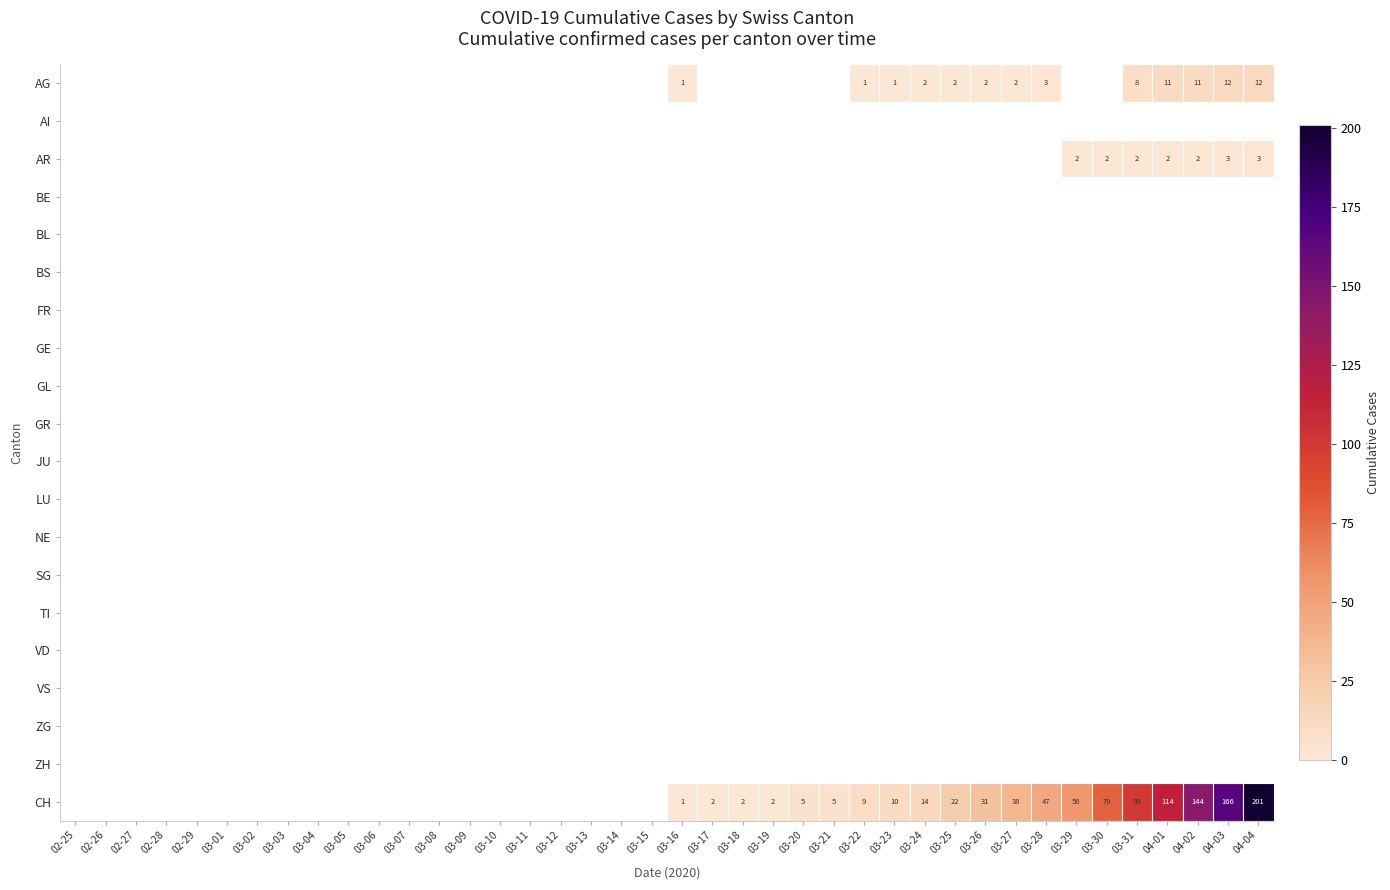

Rank the series by their maximum value, from lowest to highest.

AI, BE, BL, BS, FR, GE, GL, GR, JU, LU, NE, SG, TI, VD, VS, ZG, ZH, AR, AG, CH